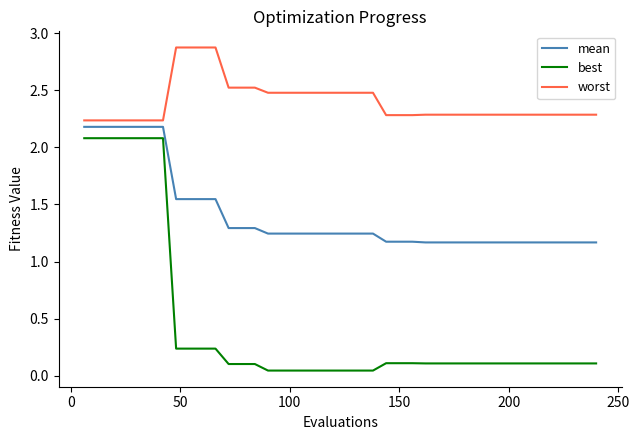

True or false: mean and best cross at least once.

False